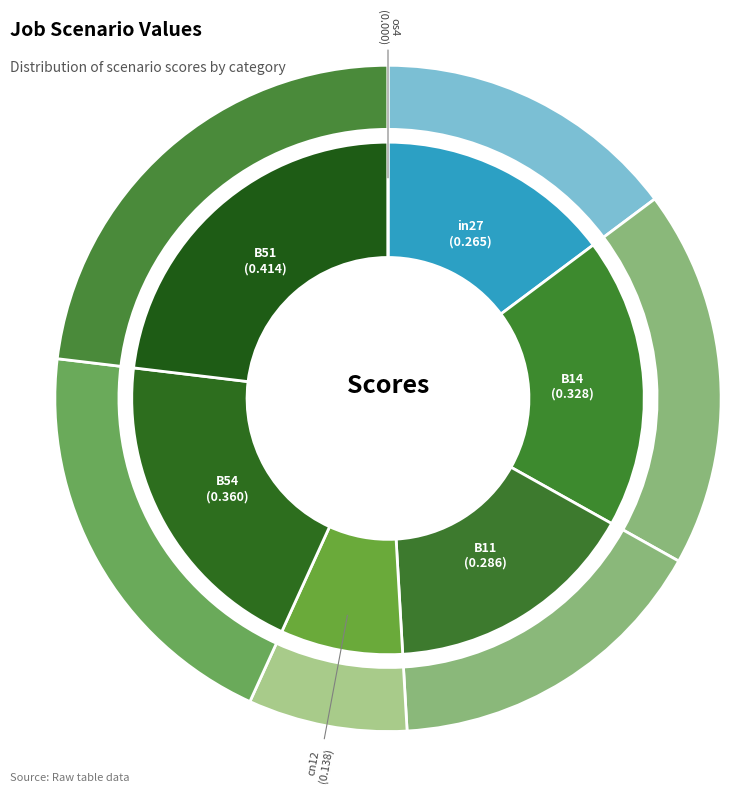

Is the sum of B54 and in27 greater than half?

No